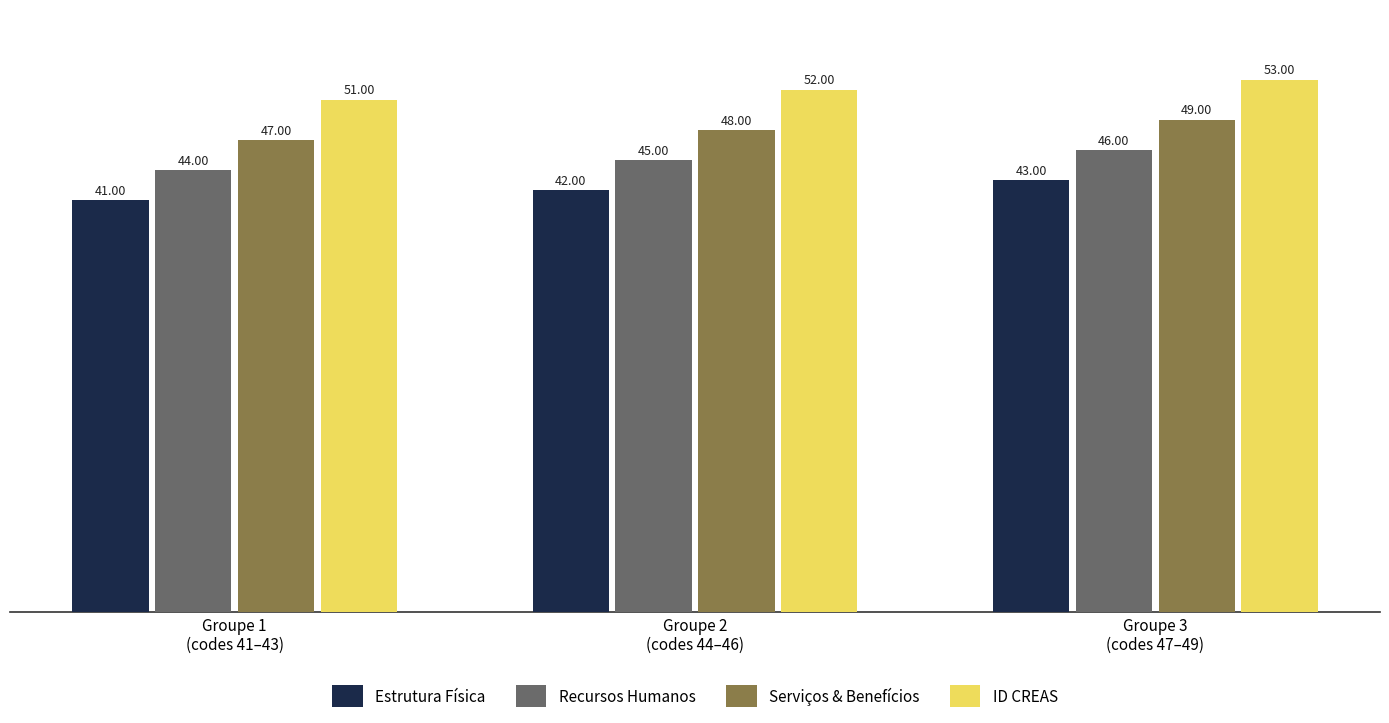

Which category has the highest value across all series?

Groupe 3
(codes 47–49)